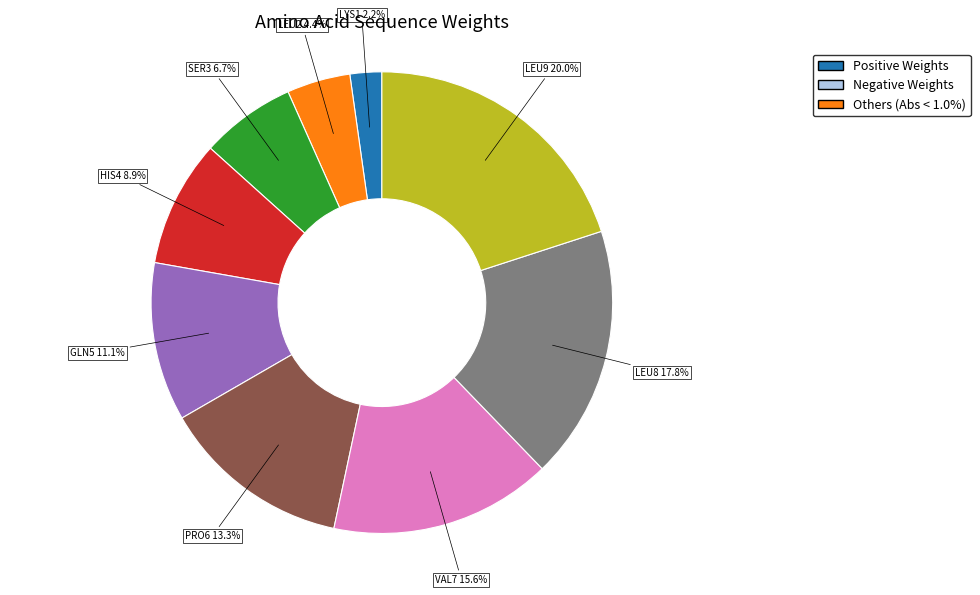

Between GLN5 and VAL7, which is larger?

VAL7